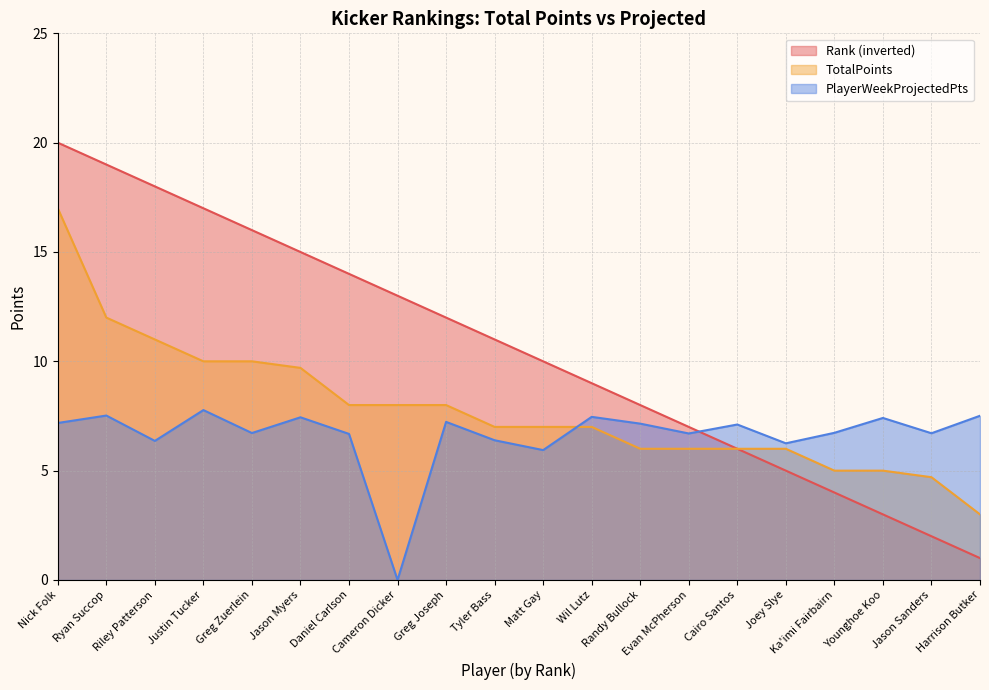

How many values in the TotalPoints series are below 7?

8